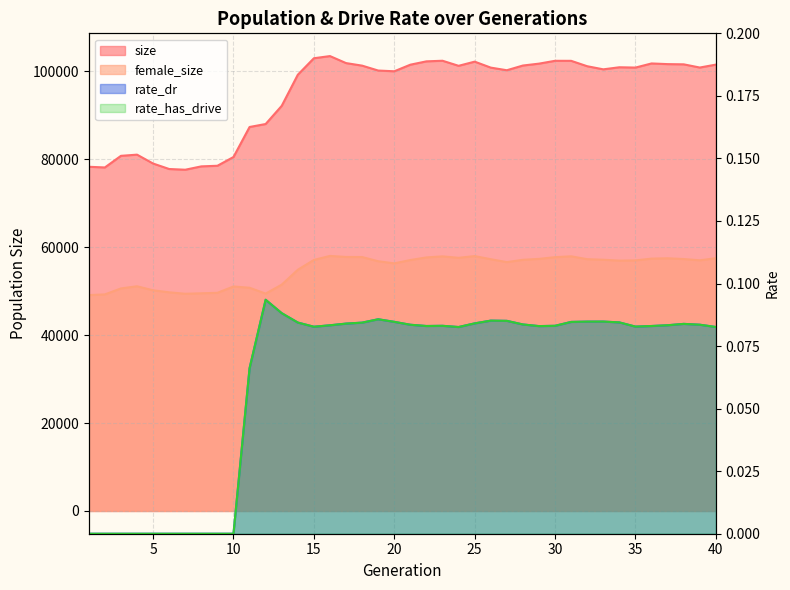

True or false: rate_dr and size cross at least once.

False